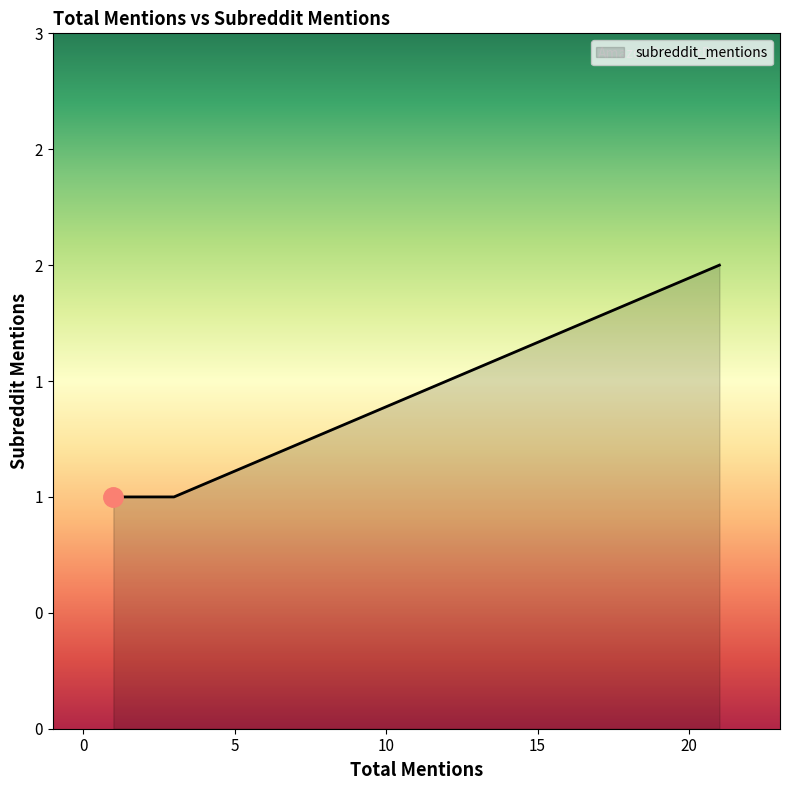

The chart shows a value of 1 at 1. True or false?

False